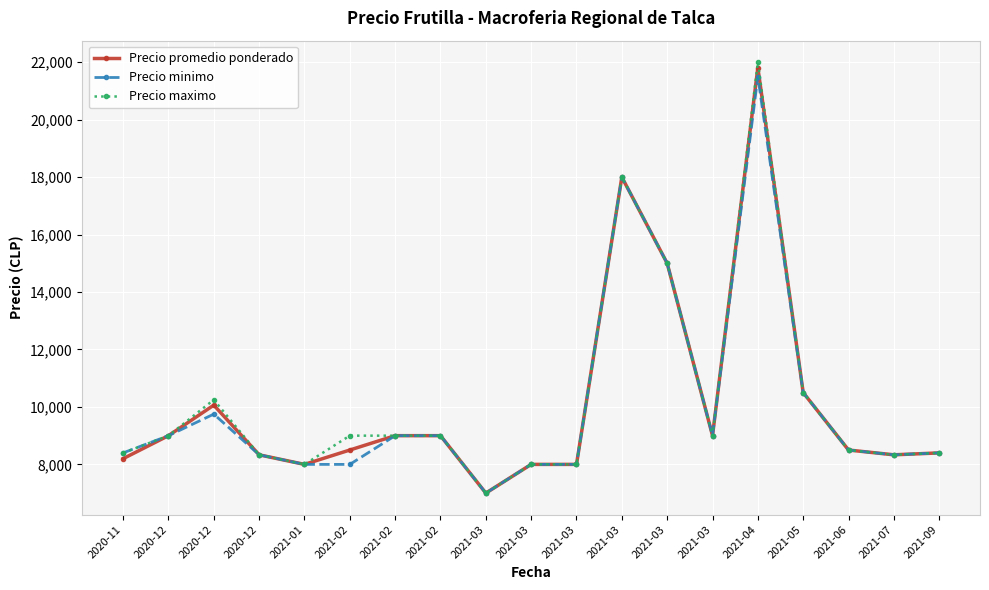

True or false: Precio minimo and Precio maximo intersect in this chart.

False